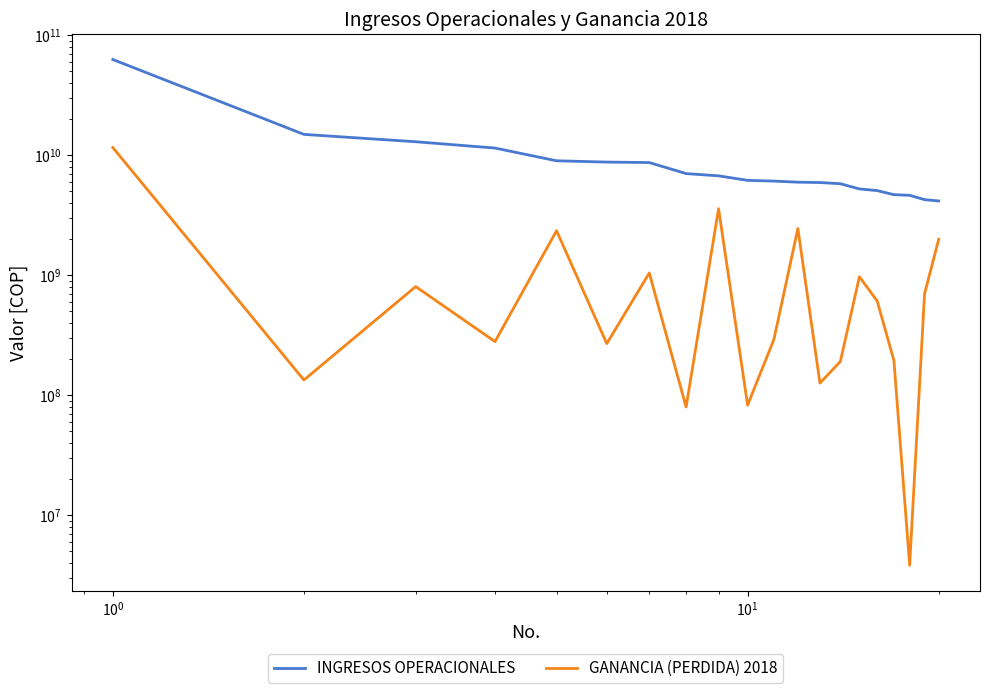

Reading right to left, list all the values displayed in this chart.

INGRESOS OPERACIONALES: 4149457304	4252498788	4624910164	4680238004	5059808668	5225686577	5773518009	5906508047	5947893316	6073369367	6158207111	6715702915	7014036646	8665791456	8747168806	8966811000	11444486000	12919431000	14879440281	62579849000
GANANCIA (PERDIDA) 2018: 1988938305	699359291	3827980	194345714	608640849	968597017	190841884	126069745	2445403377	290939104	82594694	3575752687	79606005	1042348556	268776958	2344822000	279403000	802449716	133741350	11556405000